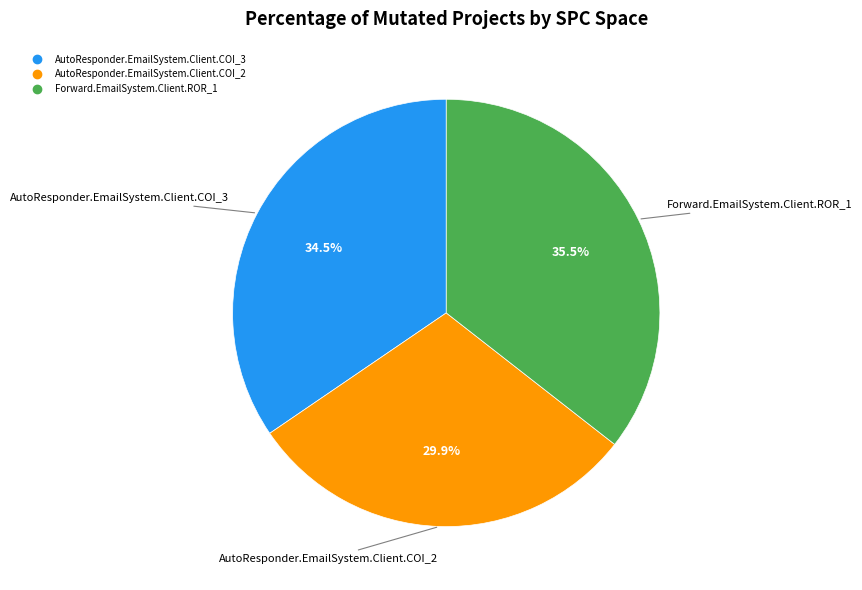

To the nearest percent, what portion does AutoResponder.EmailSystem.Client.COI_2 represent?

30%